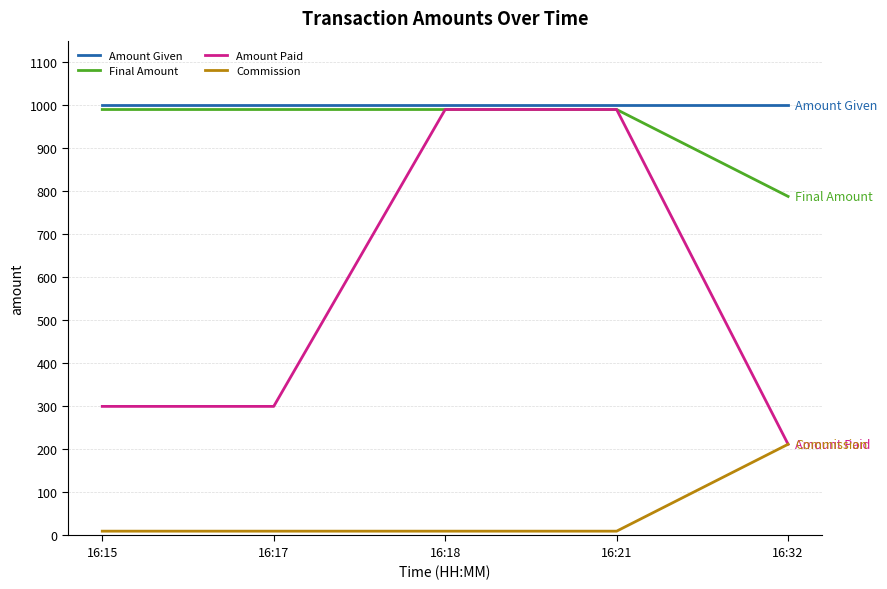

How many values in the Commission series exceed 10?

1